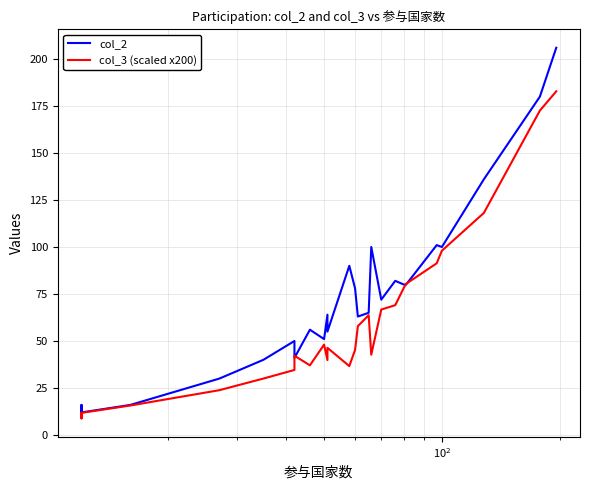

What is the difference between the maximum and minimum values in the col_3 (scaled x200) series?

174.0